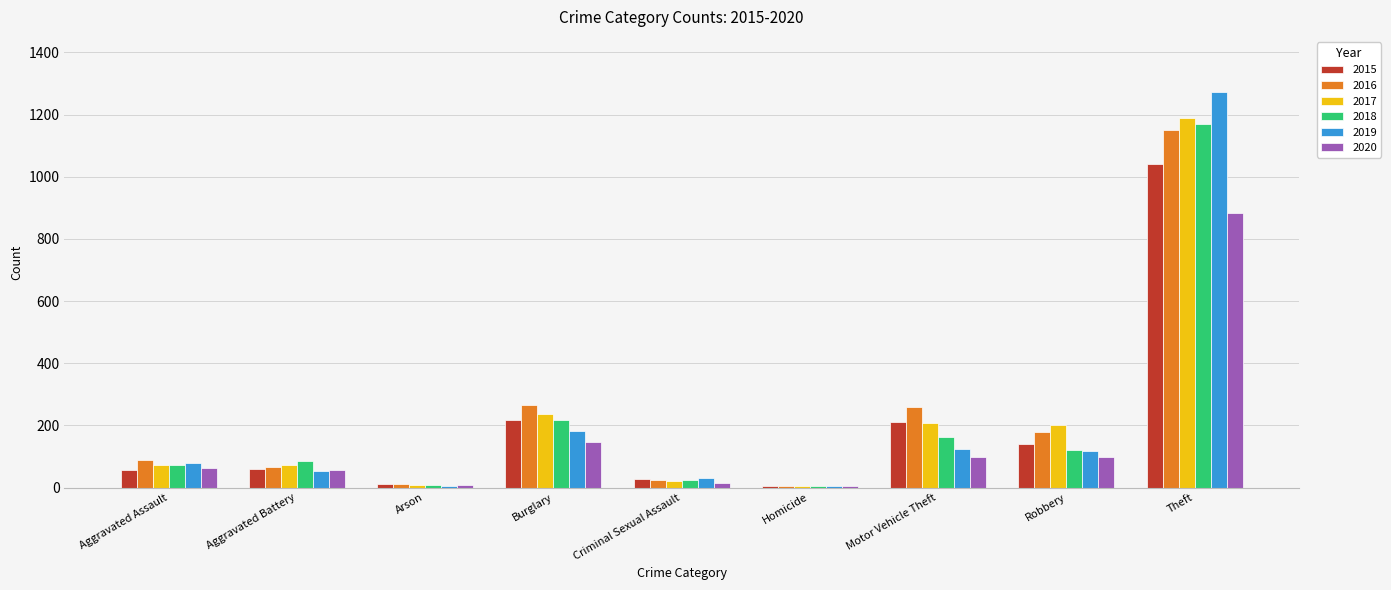

Which category has the highest value in the 2015 series?

Theft